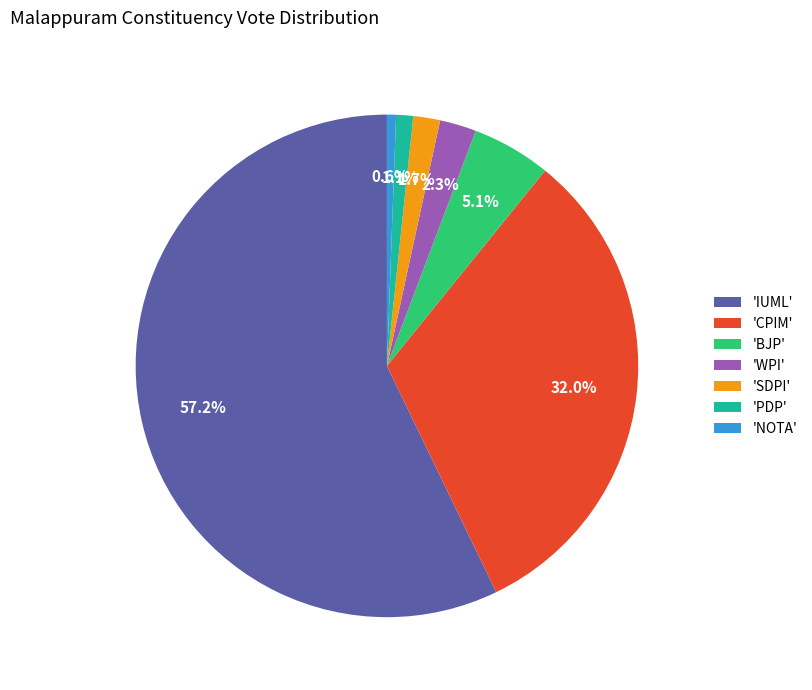

Rank the categories by value from highest to lowest.

'IUML', 'CPIM', 'BJP', 'WPI', 'SDPI', 'PDP', 'NOTA'